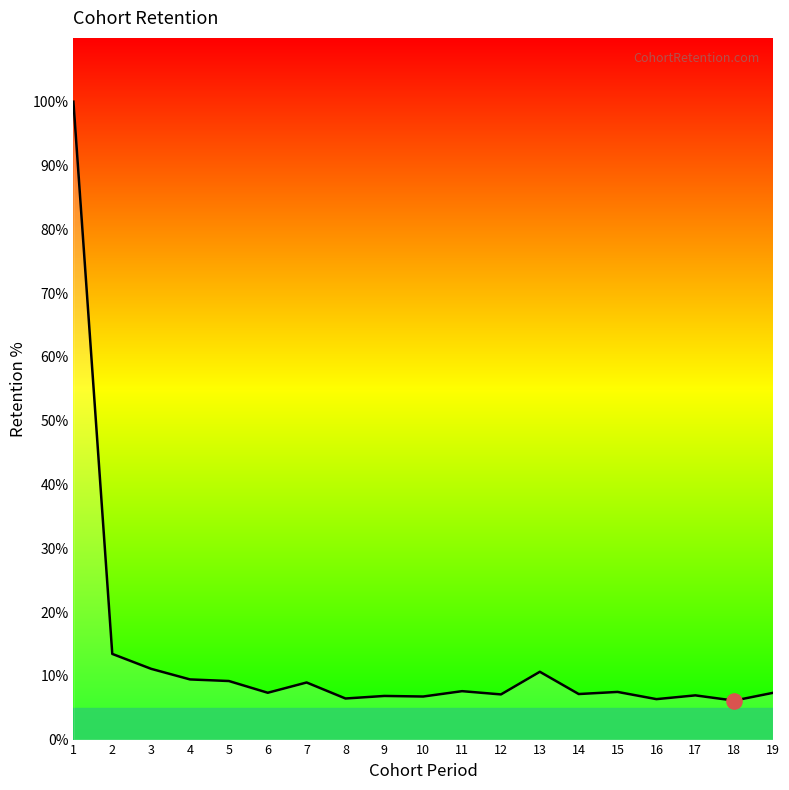

Approximately how many times larger is the value at 10 compared to 3?

0.6